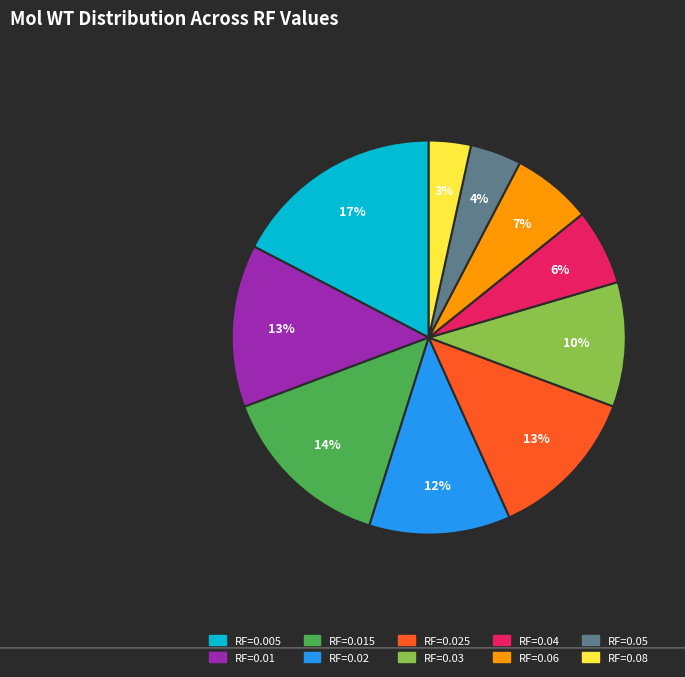

To the nearest percent, what is the difference between the largest and smallest slice percentages?

14%